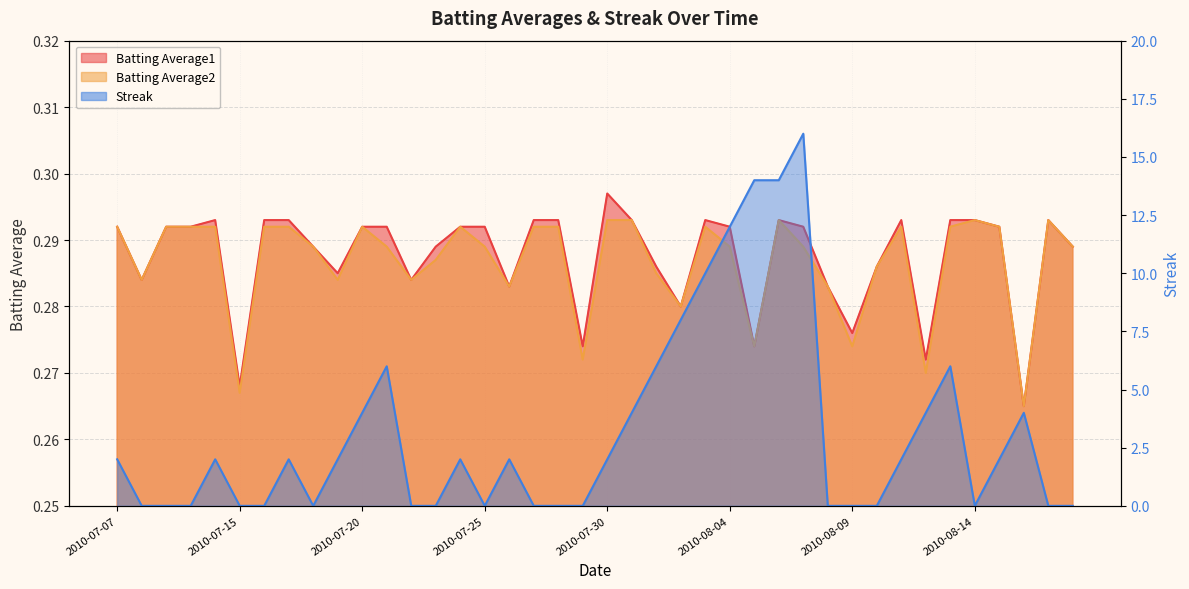

Is it true that Batting Average1 equals 0.3 at 2010-07-22?

True